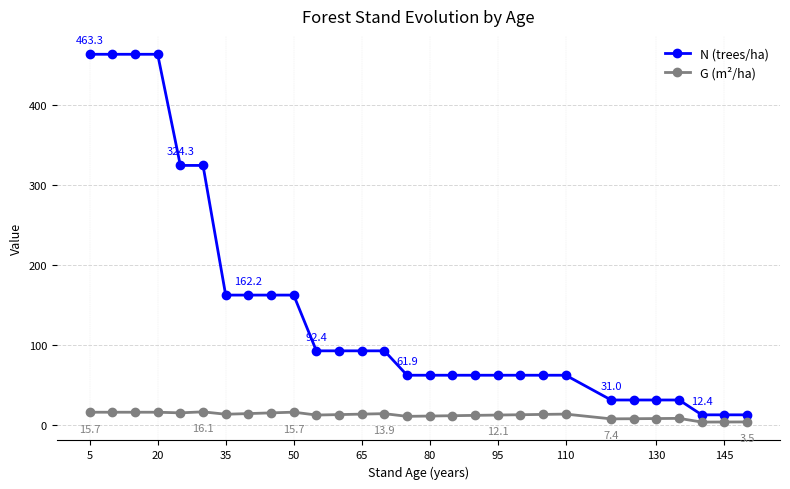

List the series in order of their overall mean, lowest first.

G (m²/ha), N (trees/ha)